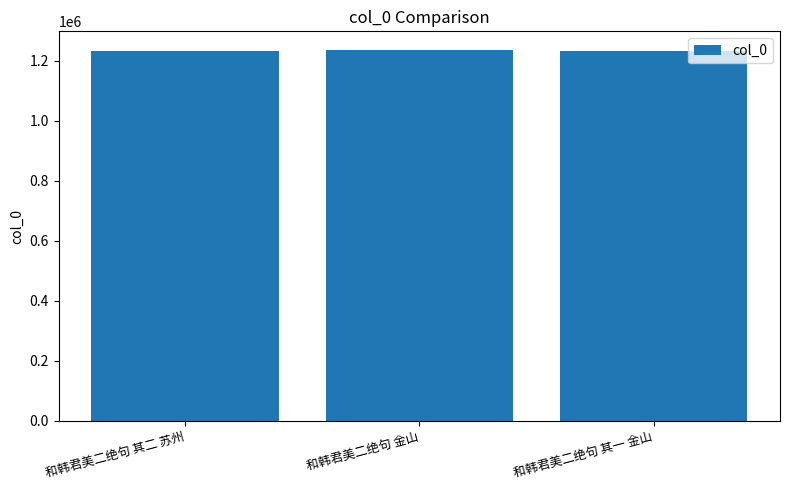

What is the sum of all values?

3705710